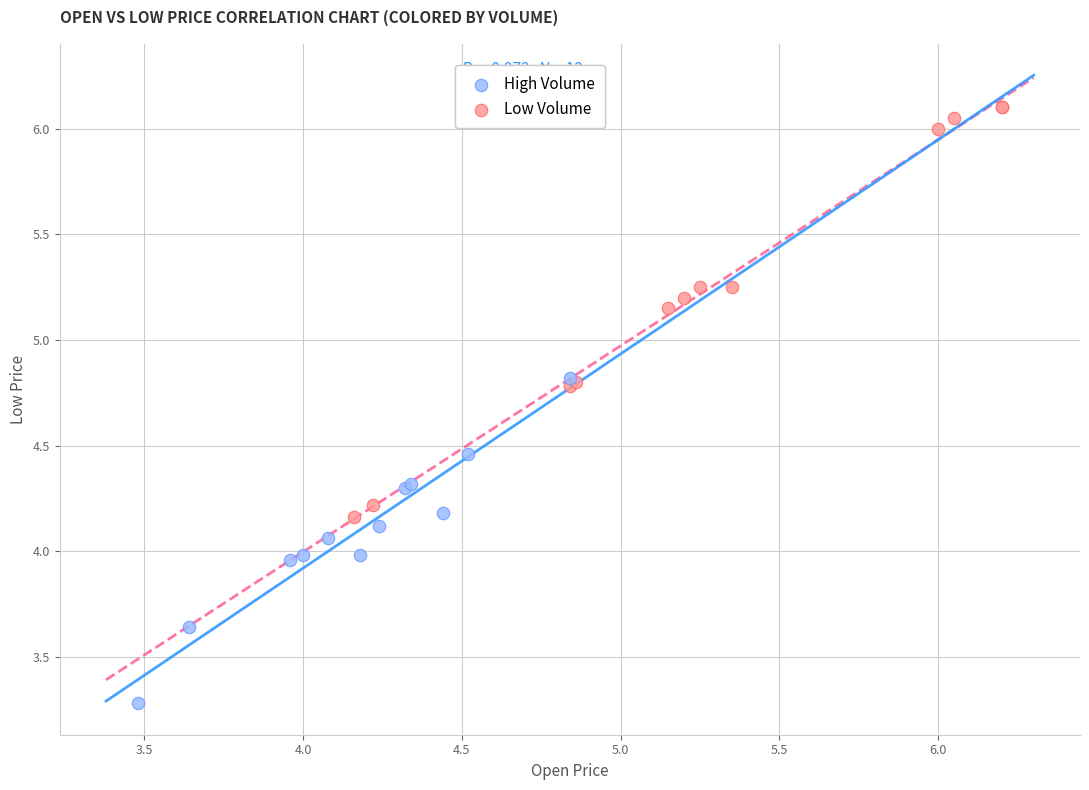

Which series has the widest spread of Y values?

Low Volume